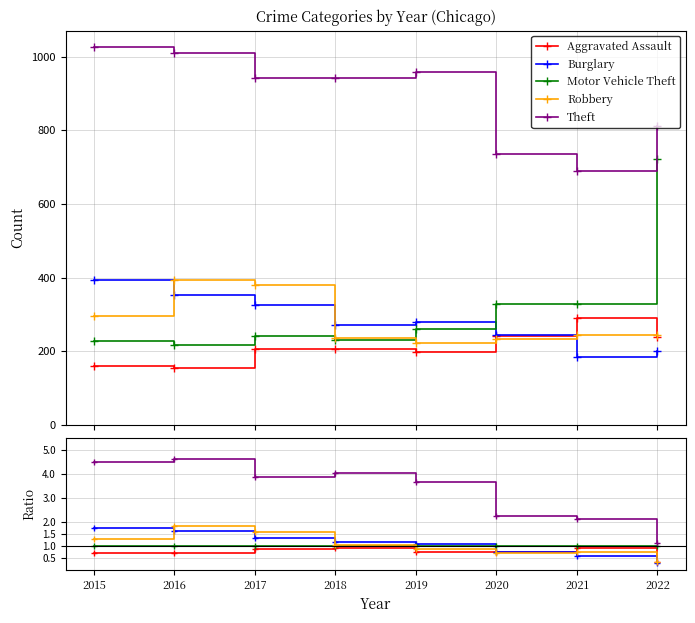

Which category has the highest value across all series?

2016